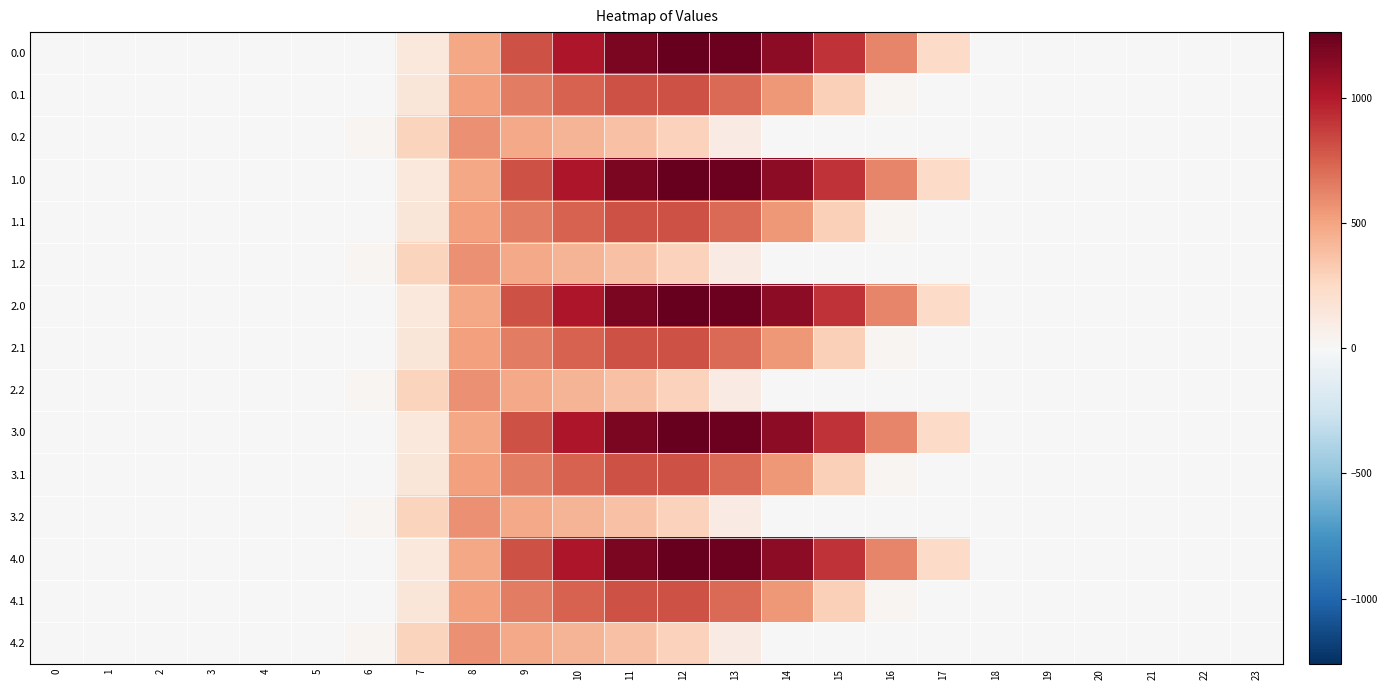

Count the number of categories in the chart.

24